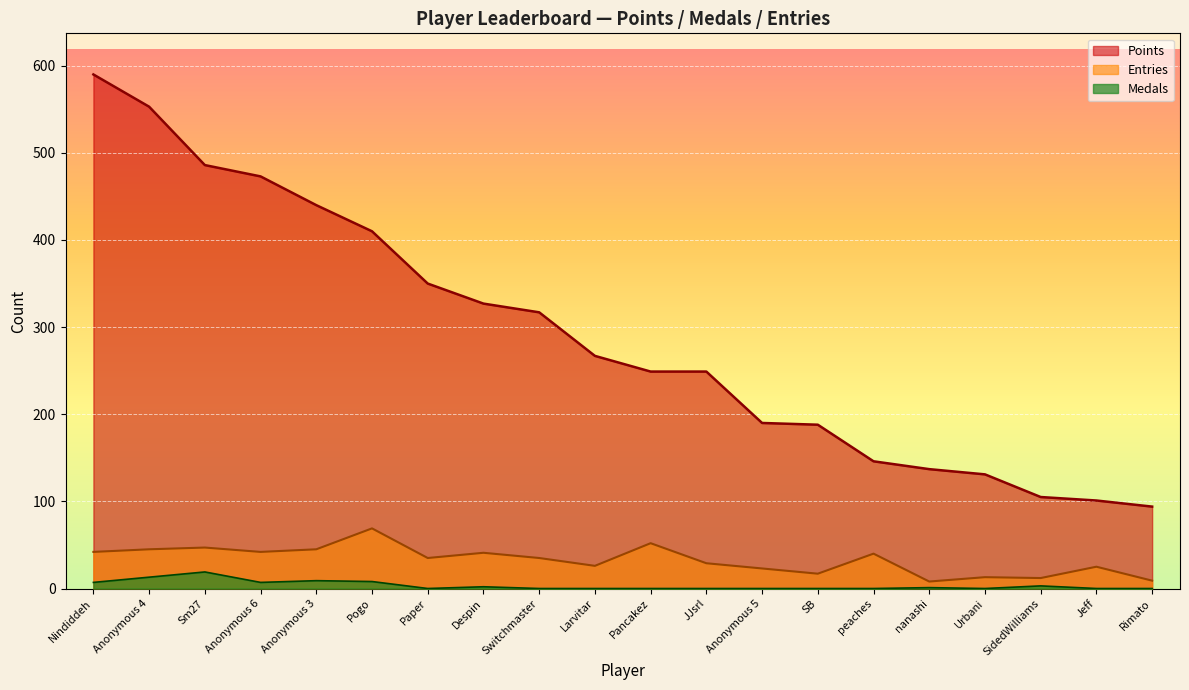

True or false: Medals has more than 2 interior local peaks.

True